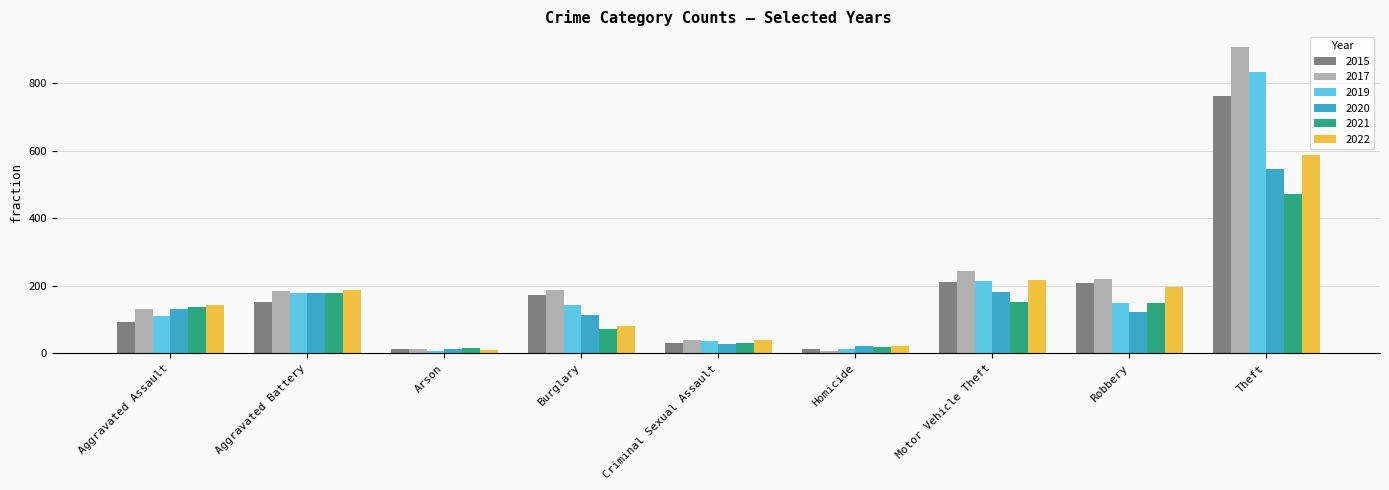

What is the label of the 2nd bar from the left?

Aggravated Battery